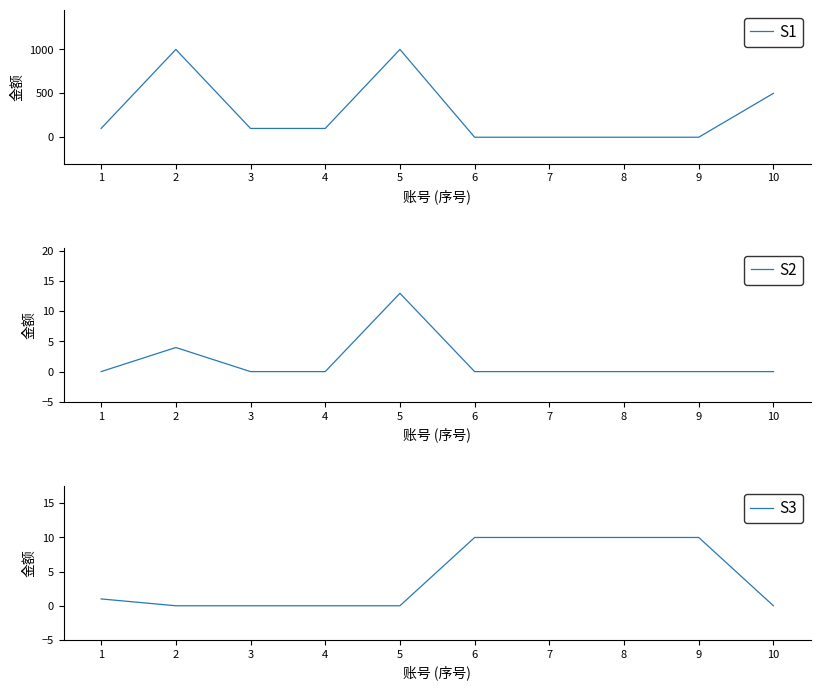

At which category is the sum across all series the highest?

5